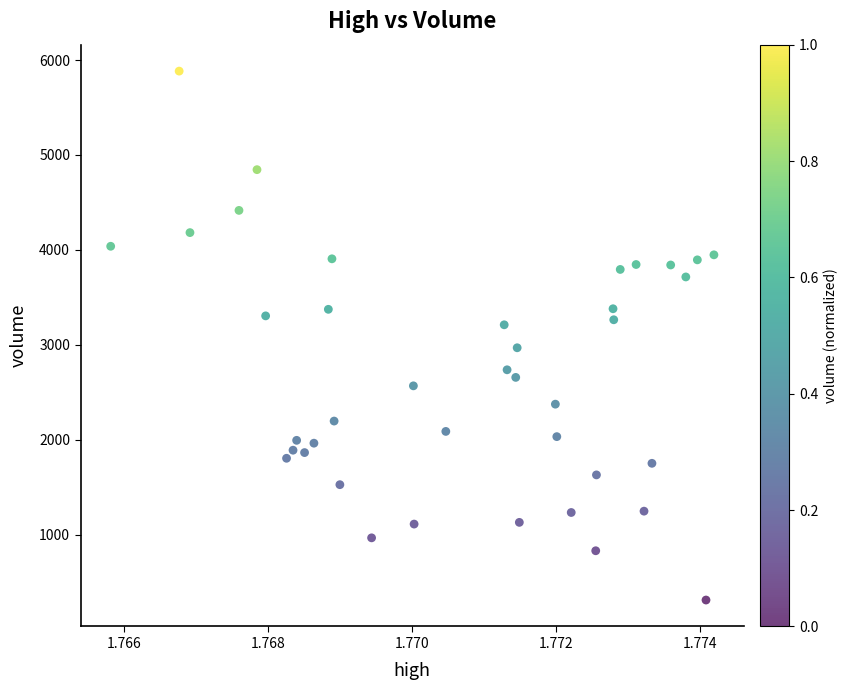

What is the range of Y values (max minus min)?

5571